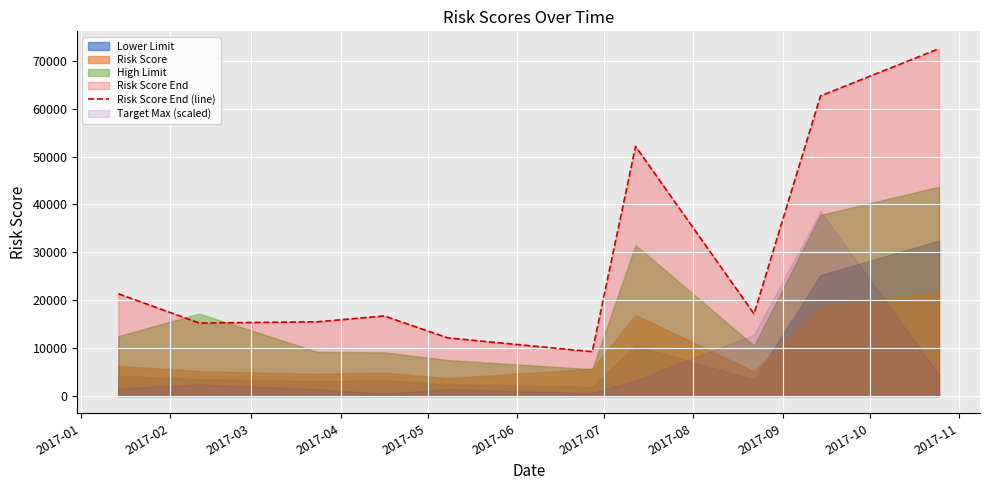

What is the maximum value for Risk Score End (line)?

72521